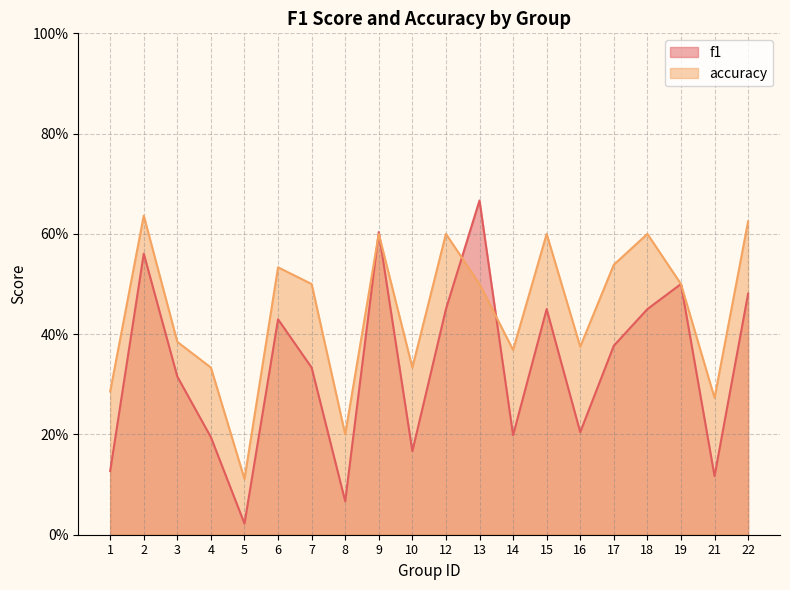

Rank the categories by f1 value from highest to lowest.

13, 9, 2, 19, 22, 12, 15, 18, 6, 17, 7, 3, 16, 14, 4, 10, 1, 21, 8, 5